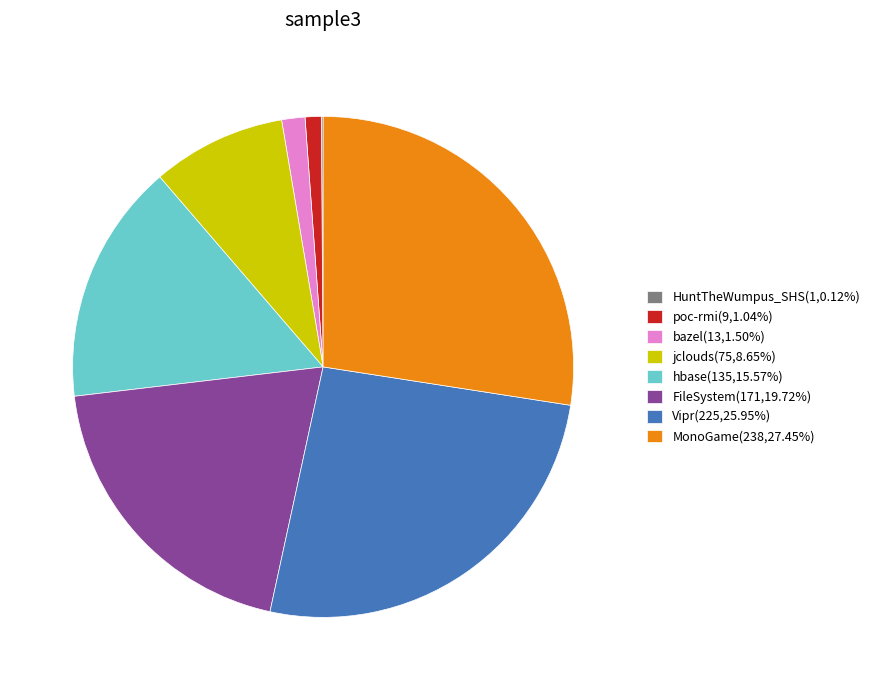

Approximately how many times larger is the value at Vipr(225,25.95%) compared to hbase(135,15.57%)?

1.7